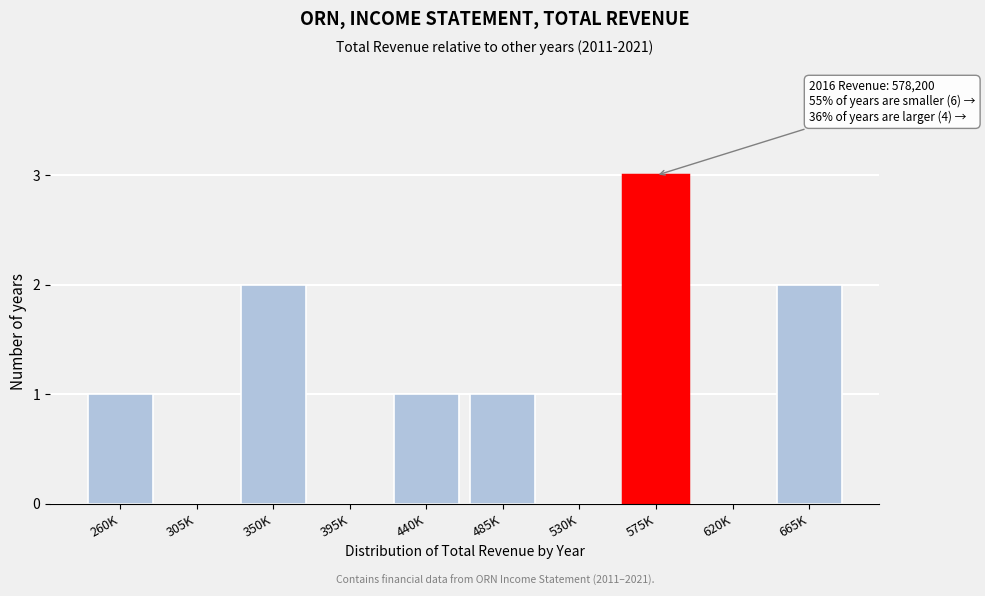

Reading left to right, extract all data points from this chart.

260K=1	305K=0	350K=2	395K=0	440K=1	485K=1	530K=0	575K=3	620K=0	665K=2